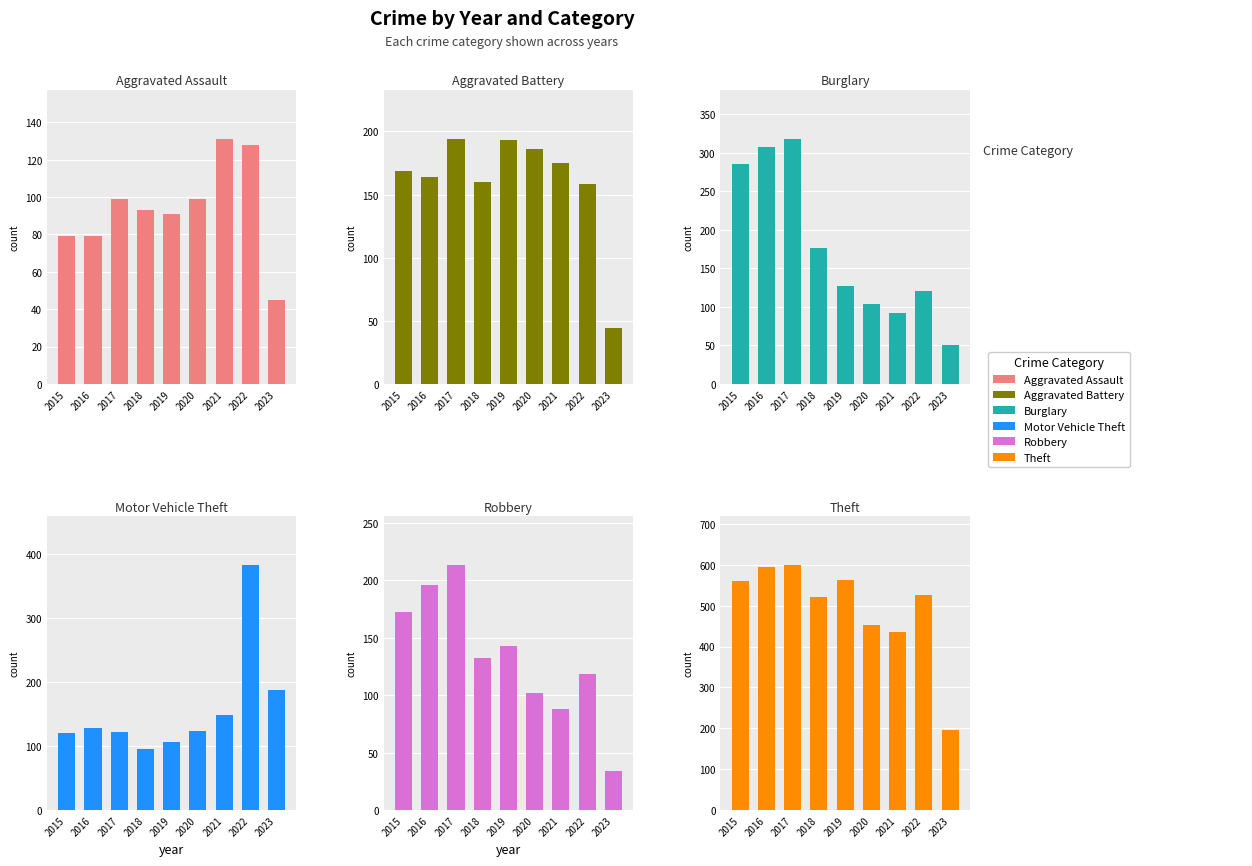

True or false: Aggravated Assault has a value of 143 at 2017.

False